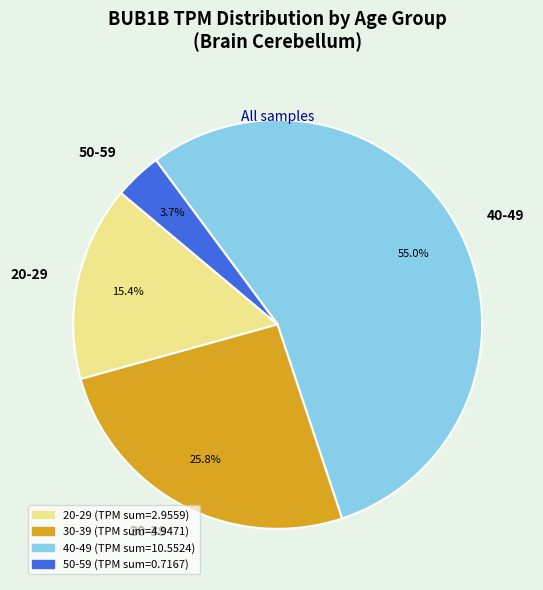

Which category has the biggest portion of the pie?

40-49